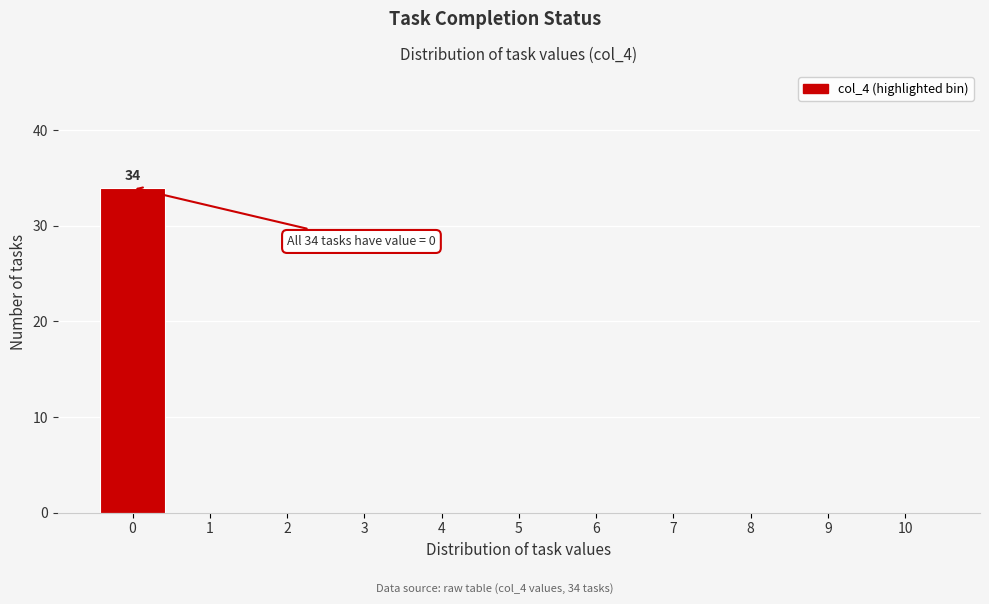

Which range on the x-axis has the tallest bar?

-0.5 to 0.5